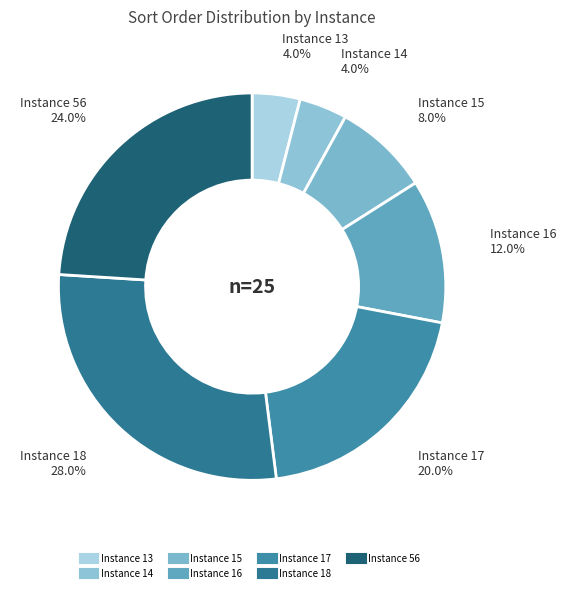

What is the largest slice in the pie chart?

18